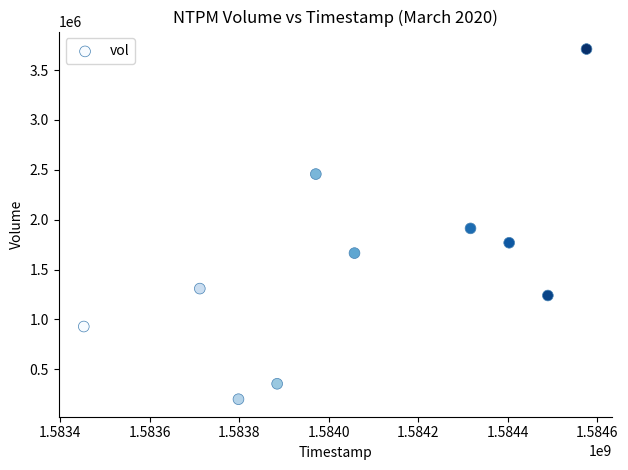

What is the range of X values (max minus min)?

1123200